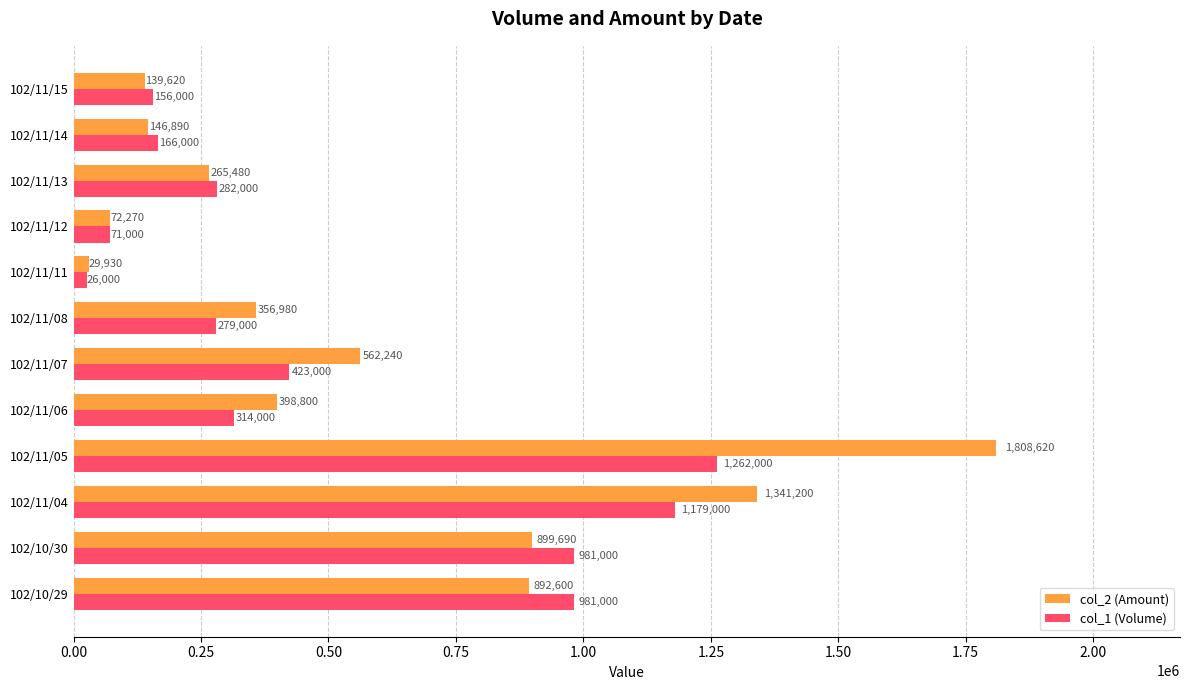

Which series has the largest range (max minus min)?

col_2 (Amount)